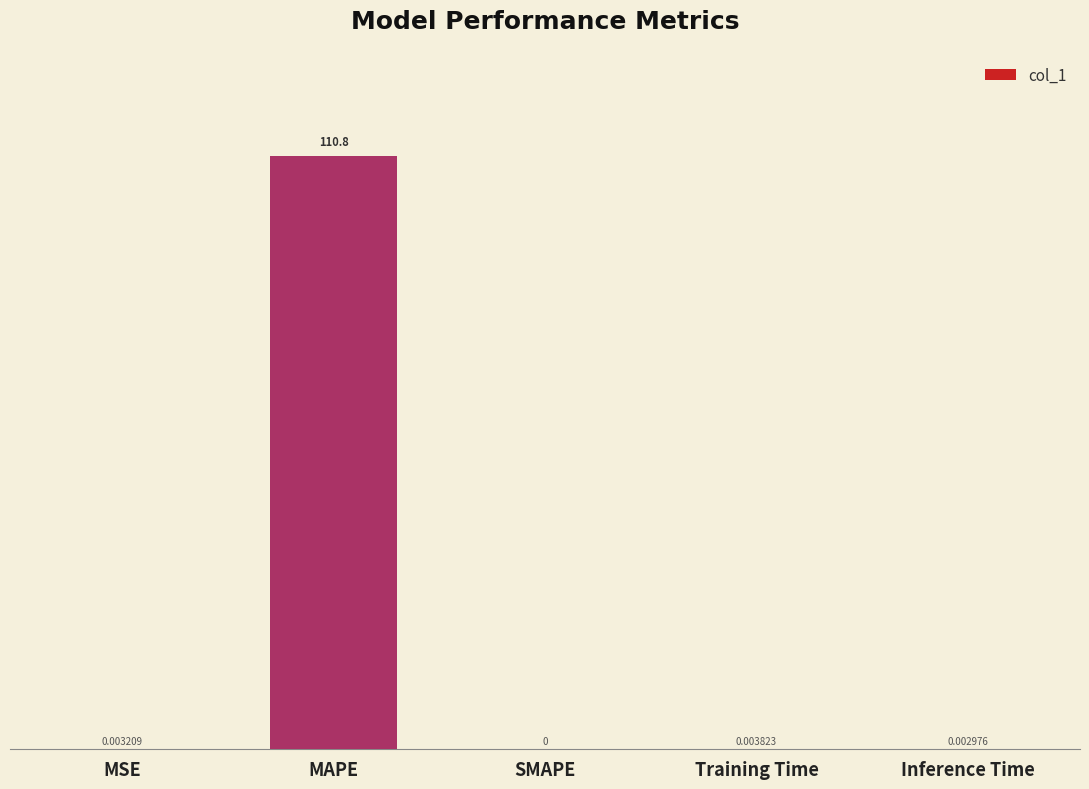

Between MSE and MAPE, which is larger?

MAPE